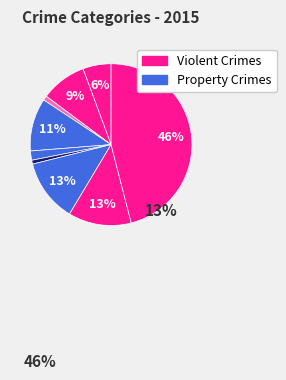

Is there any slice that represents more than half of the pie?

No